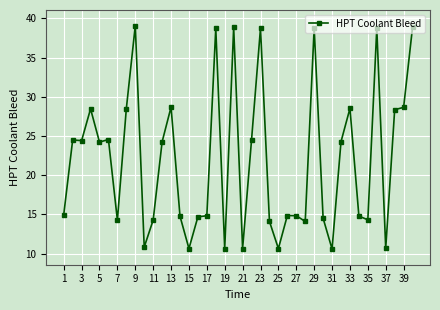

How many series are shown in this chart?

1